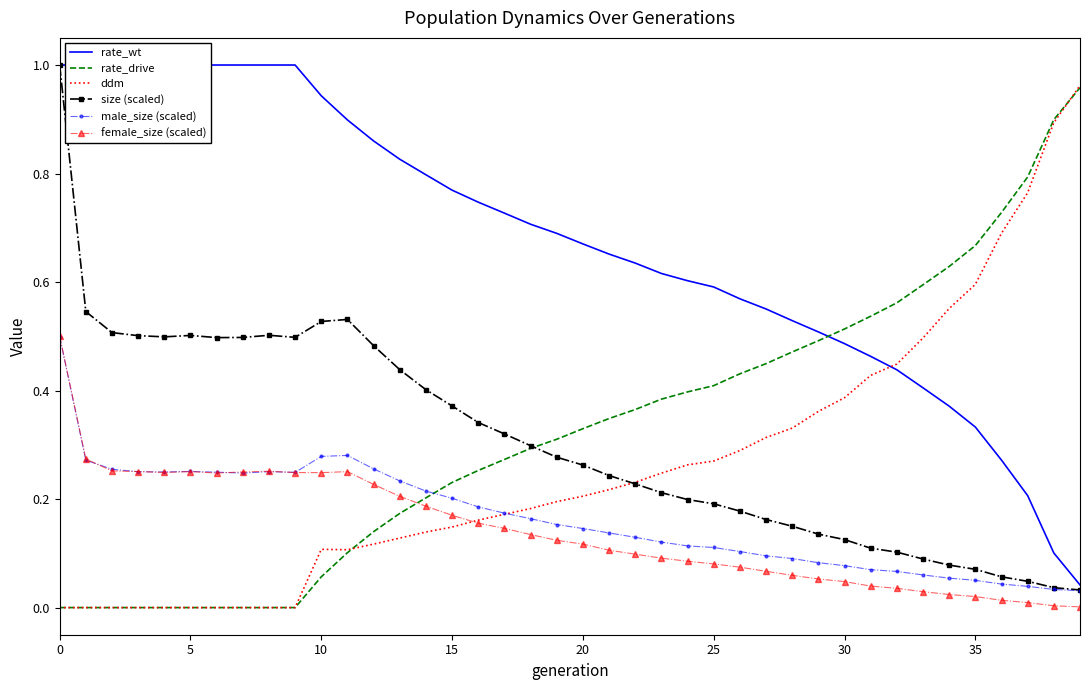

At which label is size (scaled) closest to 0?

39